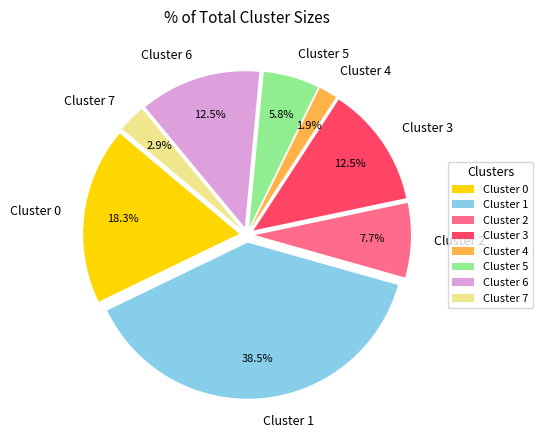

To the nearest percent, what is the difference between the largest and smallest slice percentages?

37%